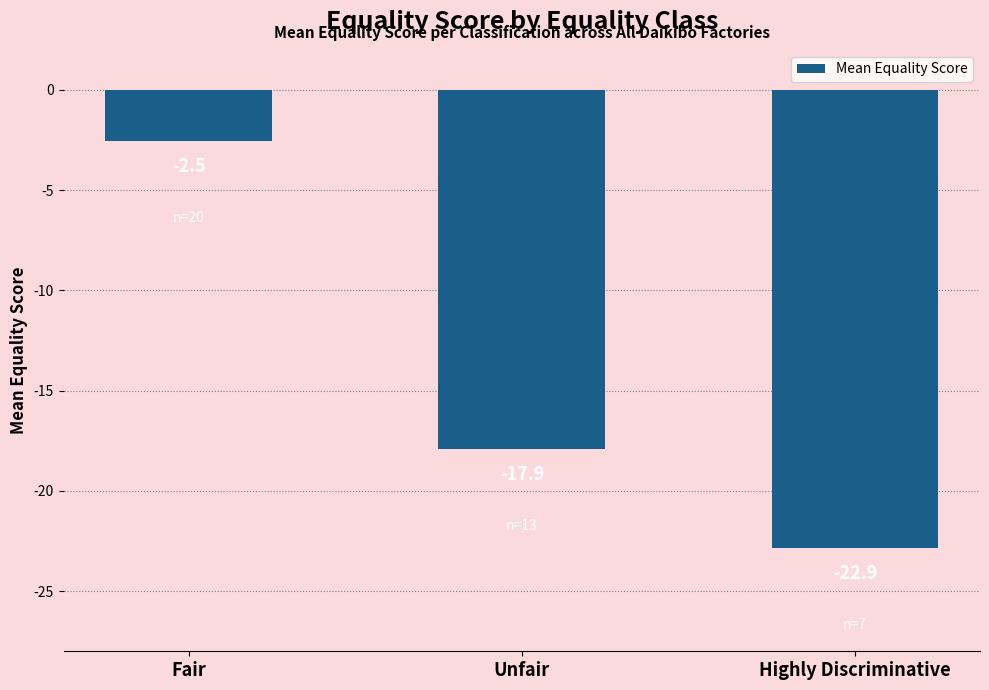

Rank the categories by value from highest to lowest.

Fair, Unfair, Highly Discriminative